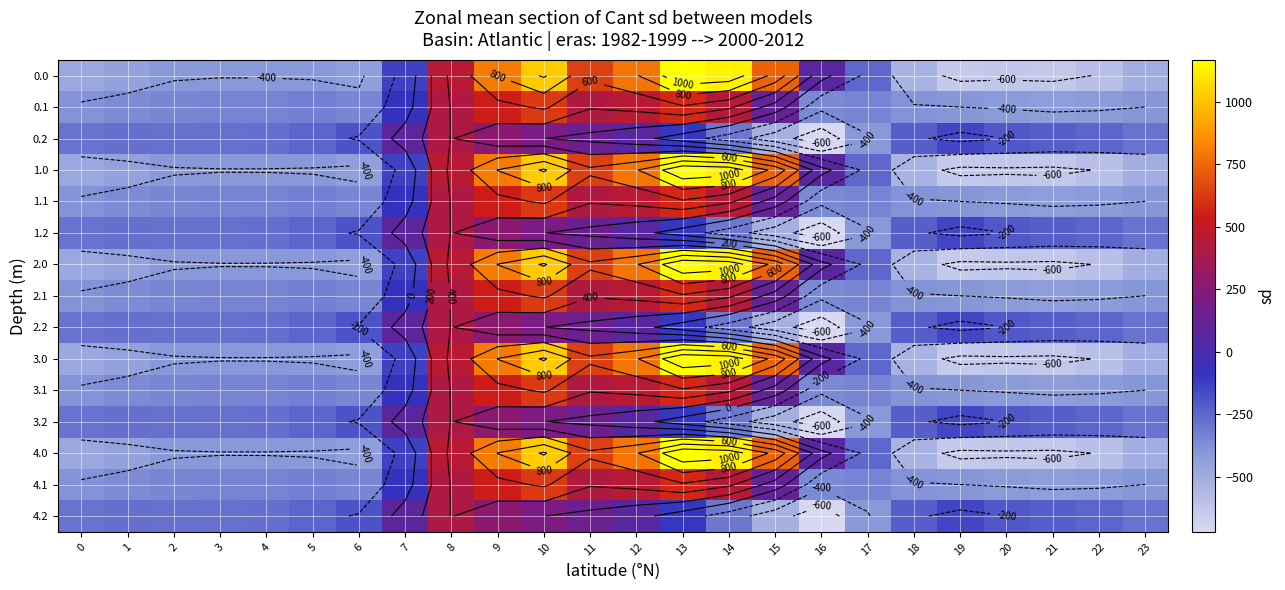

Which has a higher value, 0 or 5?

5